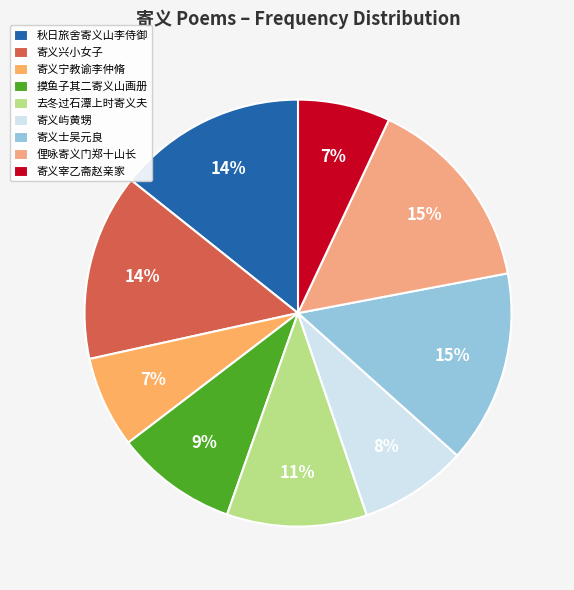

To the nearest percent, what is the average slice percentage?

11%